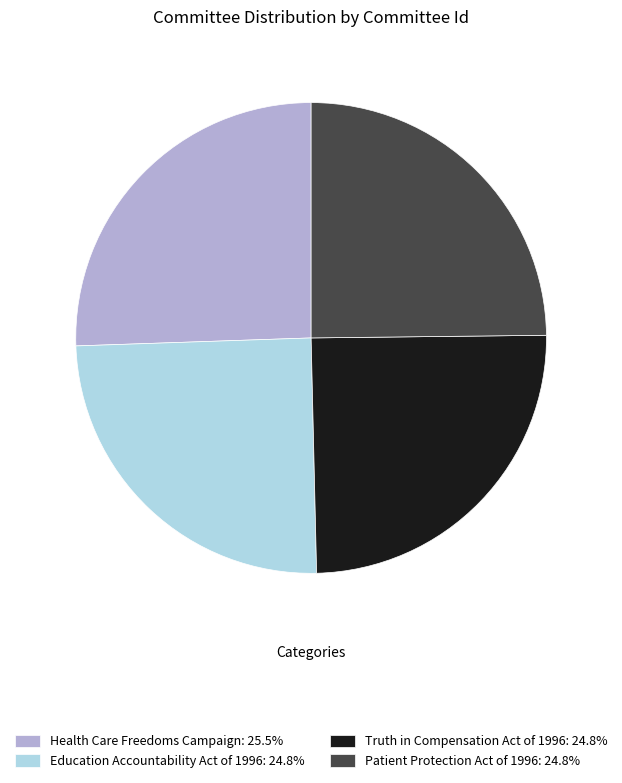

What is the ratio of the value at Truth in Compensation Act of 1996 to the value at Health Care Freedoms Campaign?

1.0